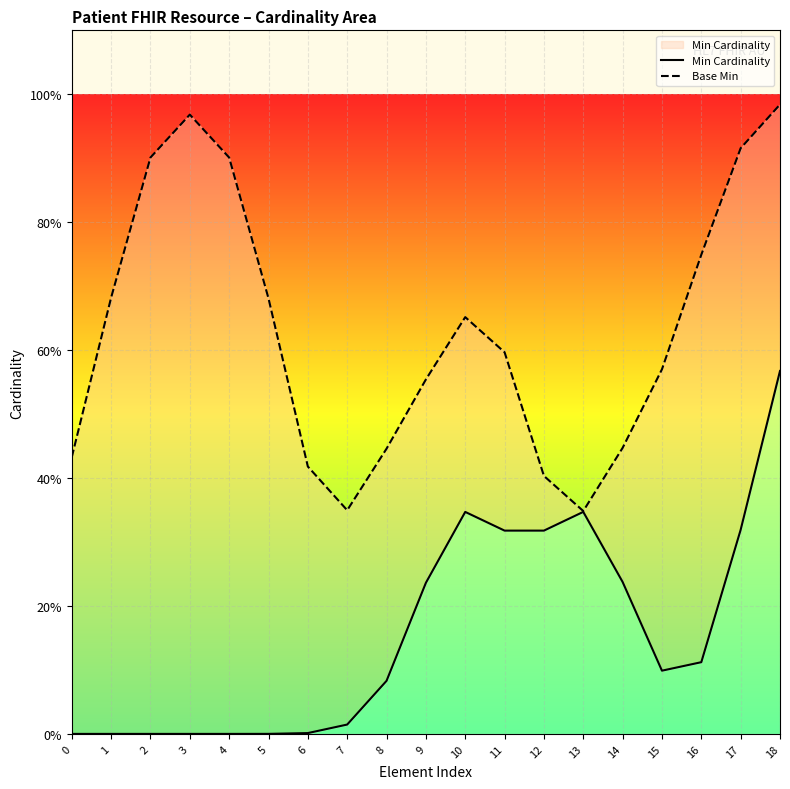

List the labels in order of Base Min value, largest first.

18, 3, 17, 2, 4, 16, 1, 5, 10, 11, 15, 9, 14, 8, 0, 6, 12, 7, 13